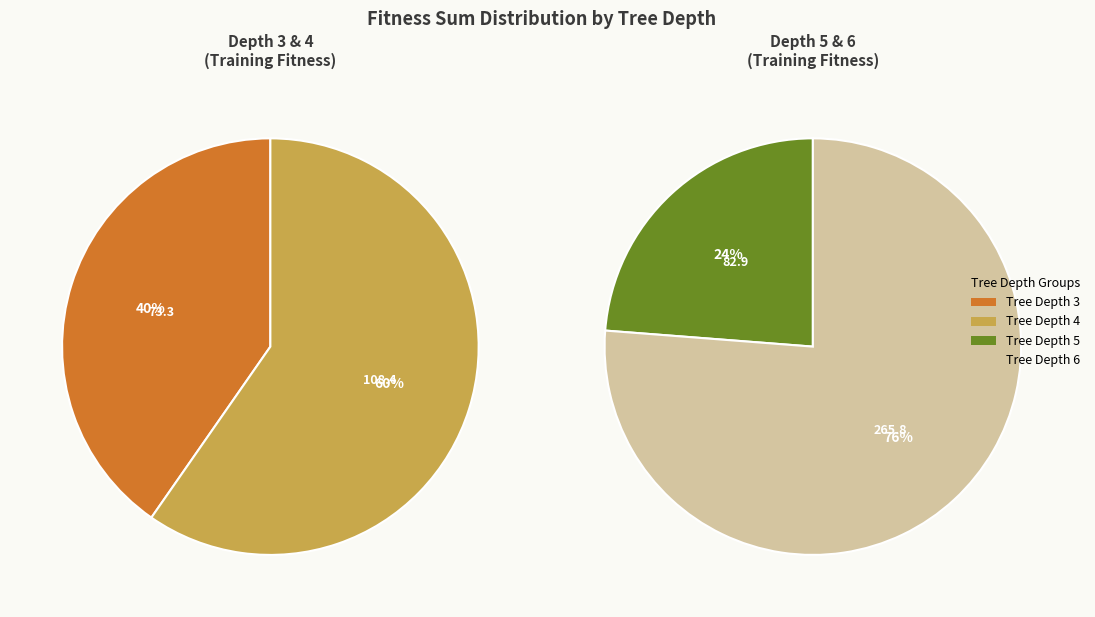

Count the number of slices in the pie.

4